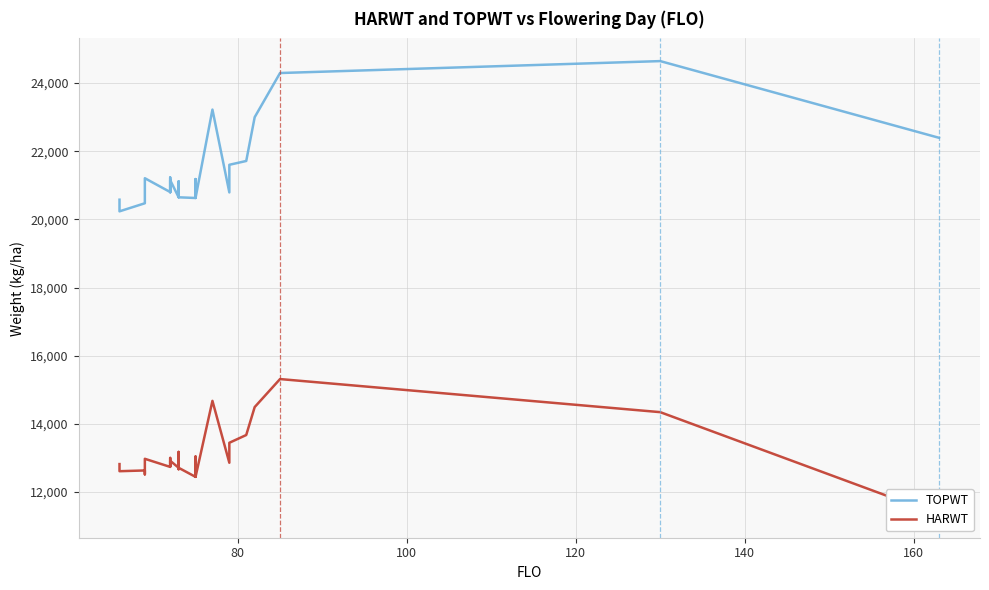

True or false: HARWT has more than 2 interior local peaks.

True